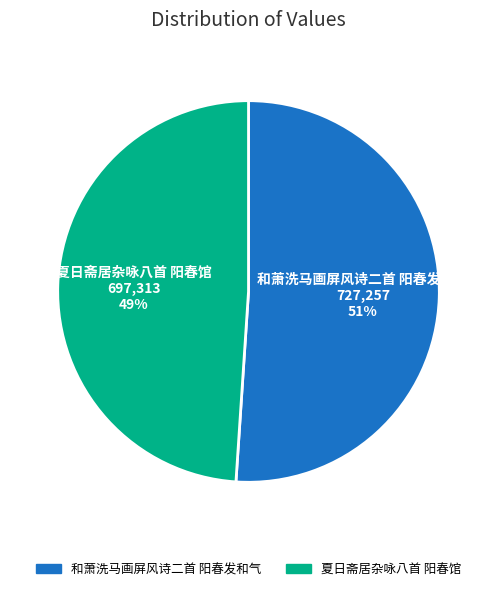

To the nearest percent, what is the average slice percentage?

50%